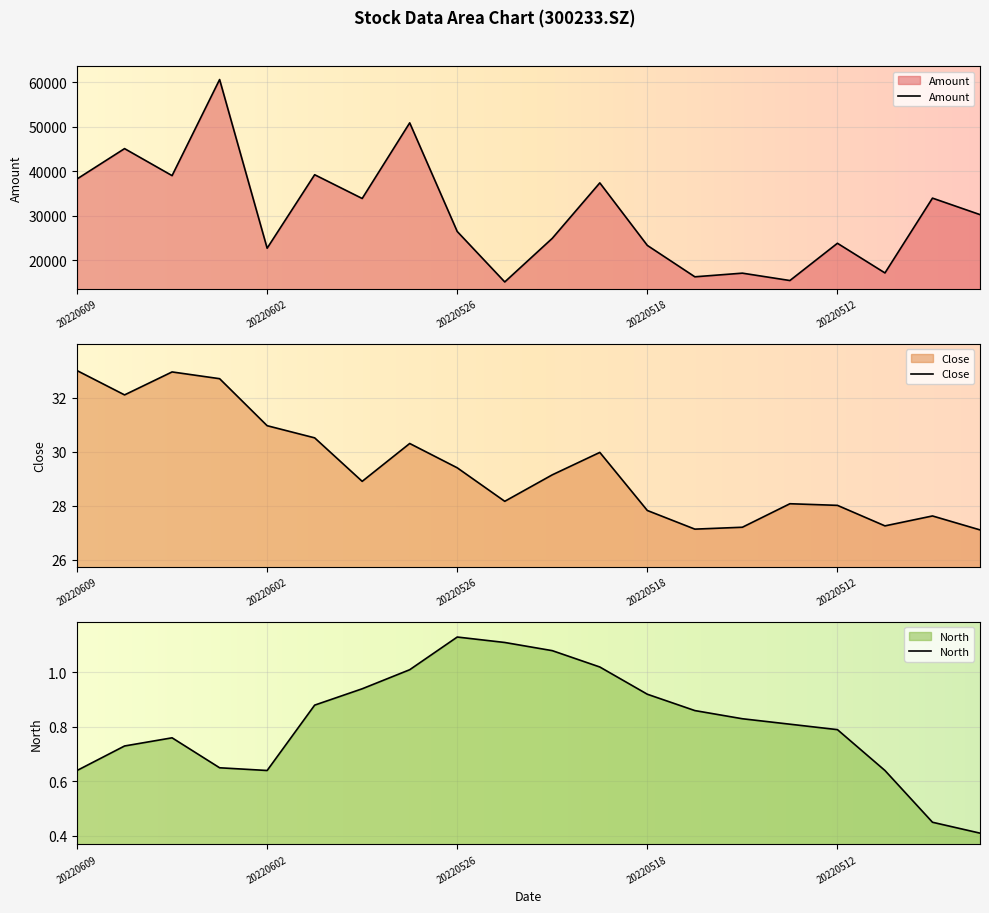

What is the difference between the Amount values at 20220601 and 20220530?

5333.6